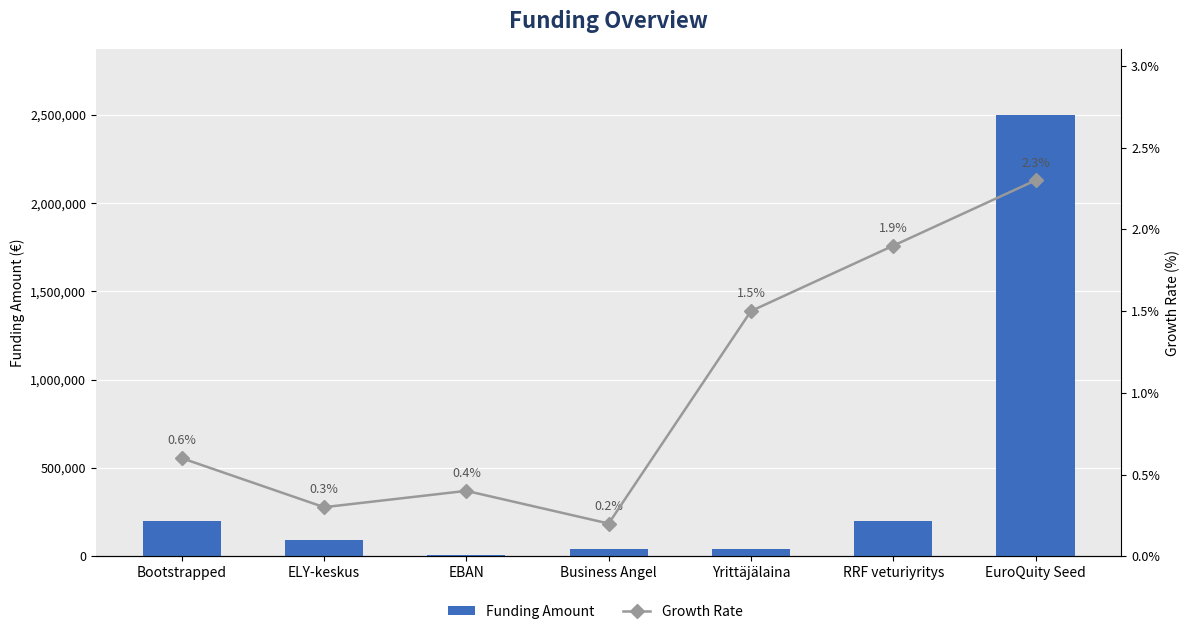

What is the difference between the highest and lowest values at Yrittäjälaina?

39998.5